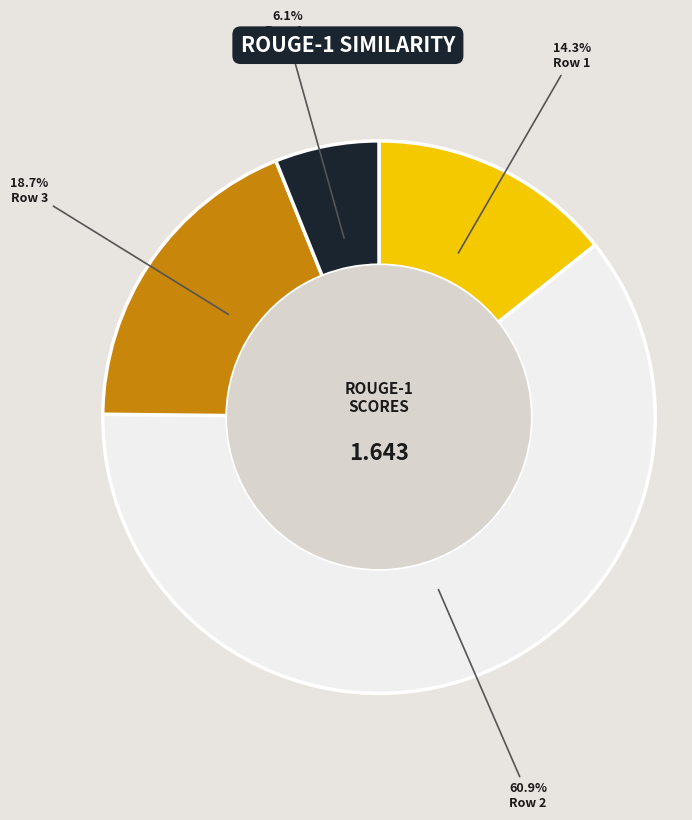

To the nearest percent, what is the combined percentage of Row 3 and Row 1?

33%